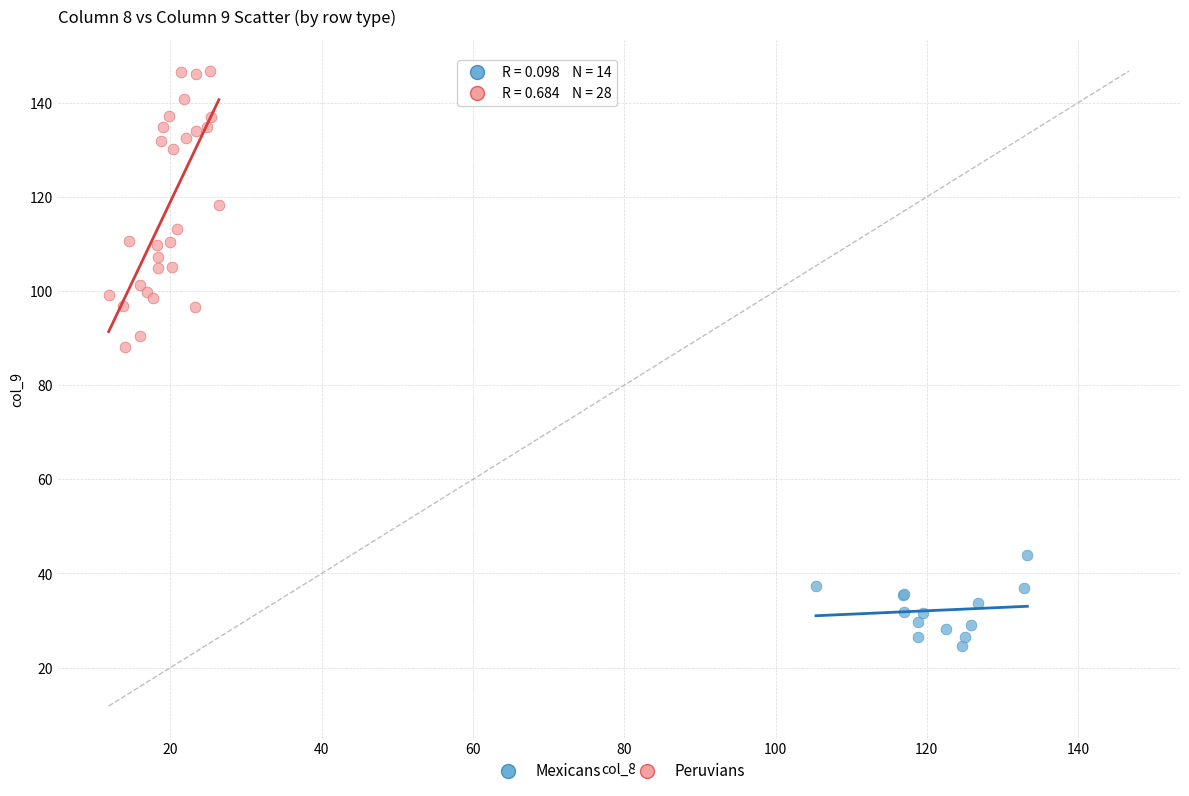

Which series contains the highest Y value?

Peruvians